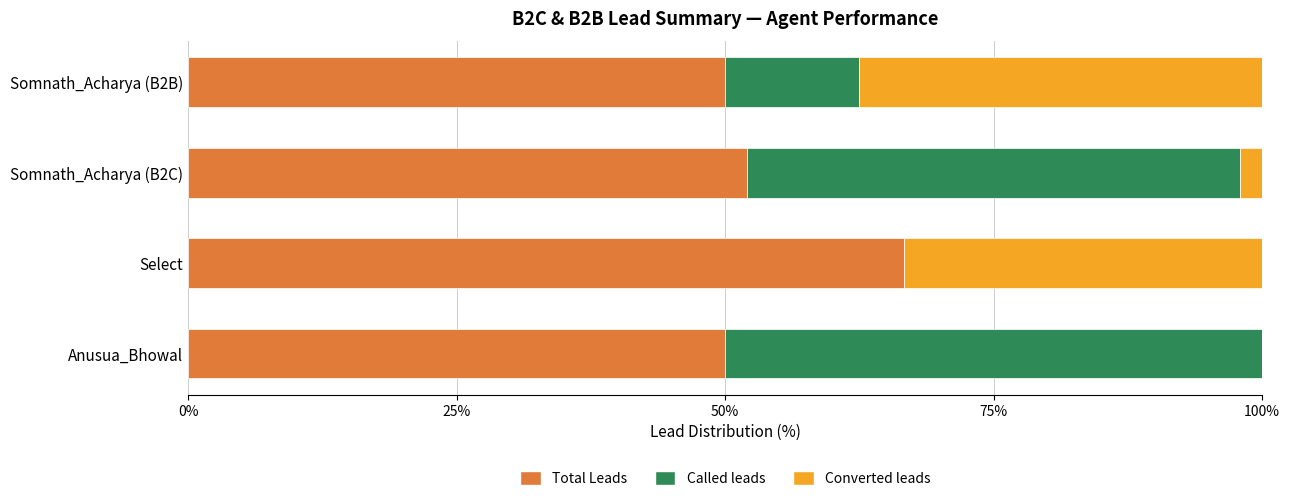

Is it true that Total Leads equals 21.3 at Somnath_Acharya (B2B)?

False